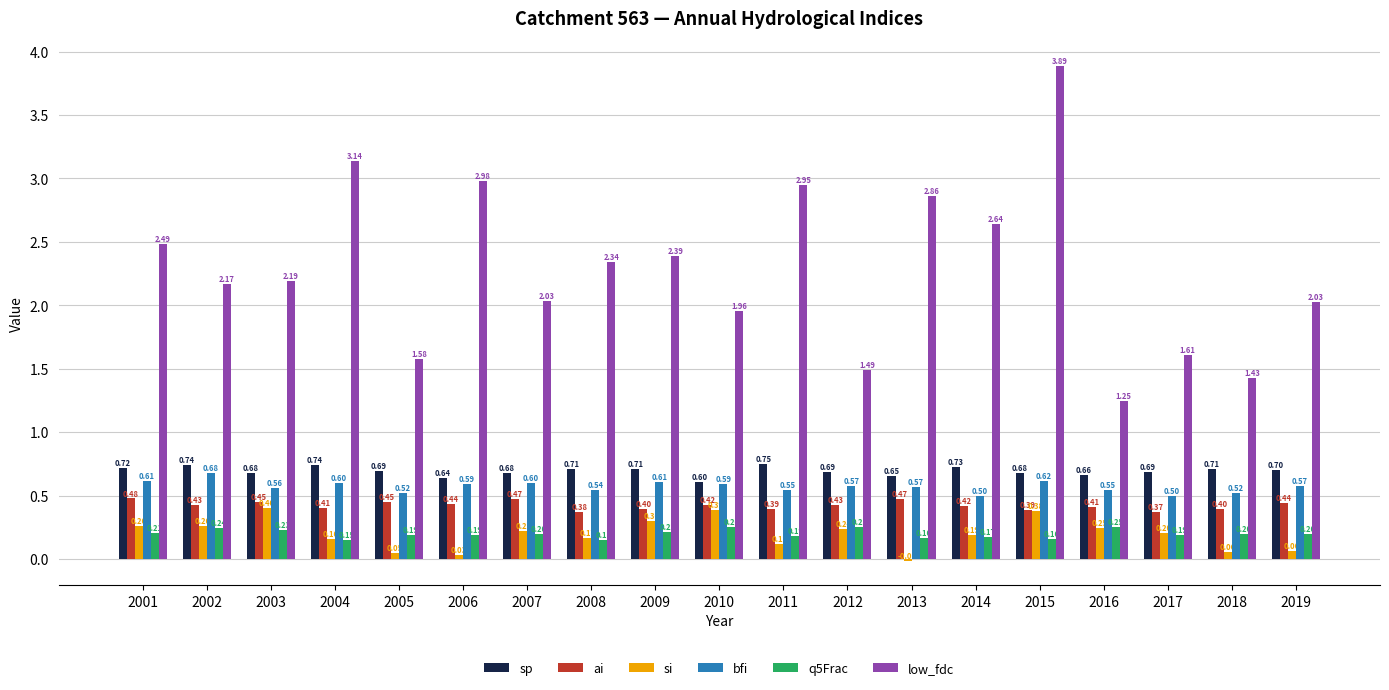

How many data points does each series have?

19